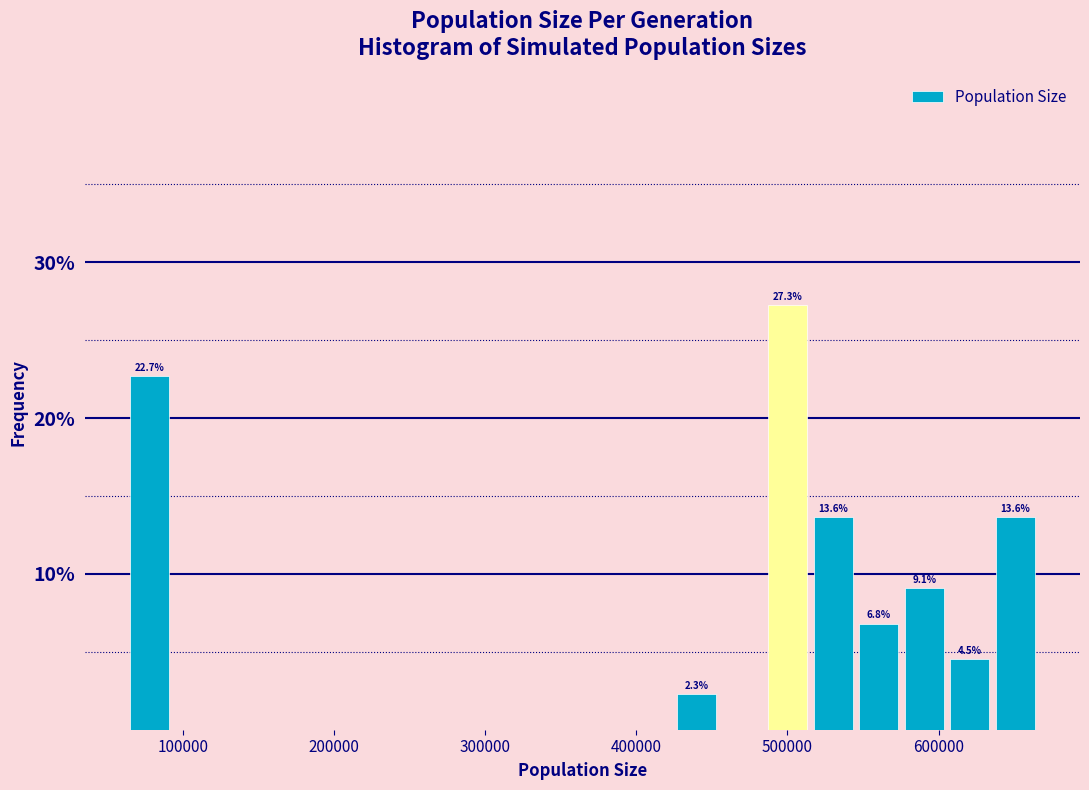

Around what value on the x-axis is the tallest bar? Give the approximate position of its centre, as read against the axis.

500000